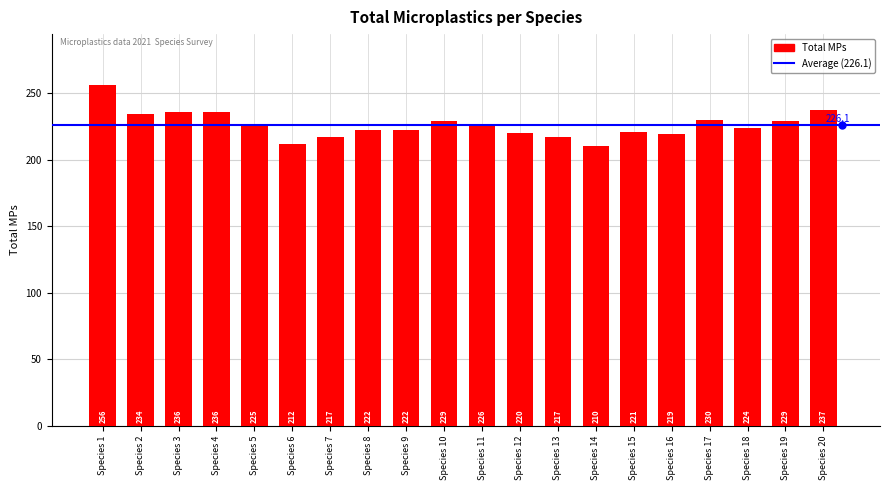

Reading left to right, what are all the values shown in this chart?

256	234	236	236	225	212	217	222	222	229	226	220	217	210	221	219	230	224	229	237